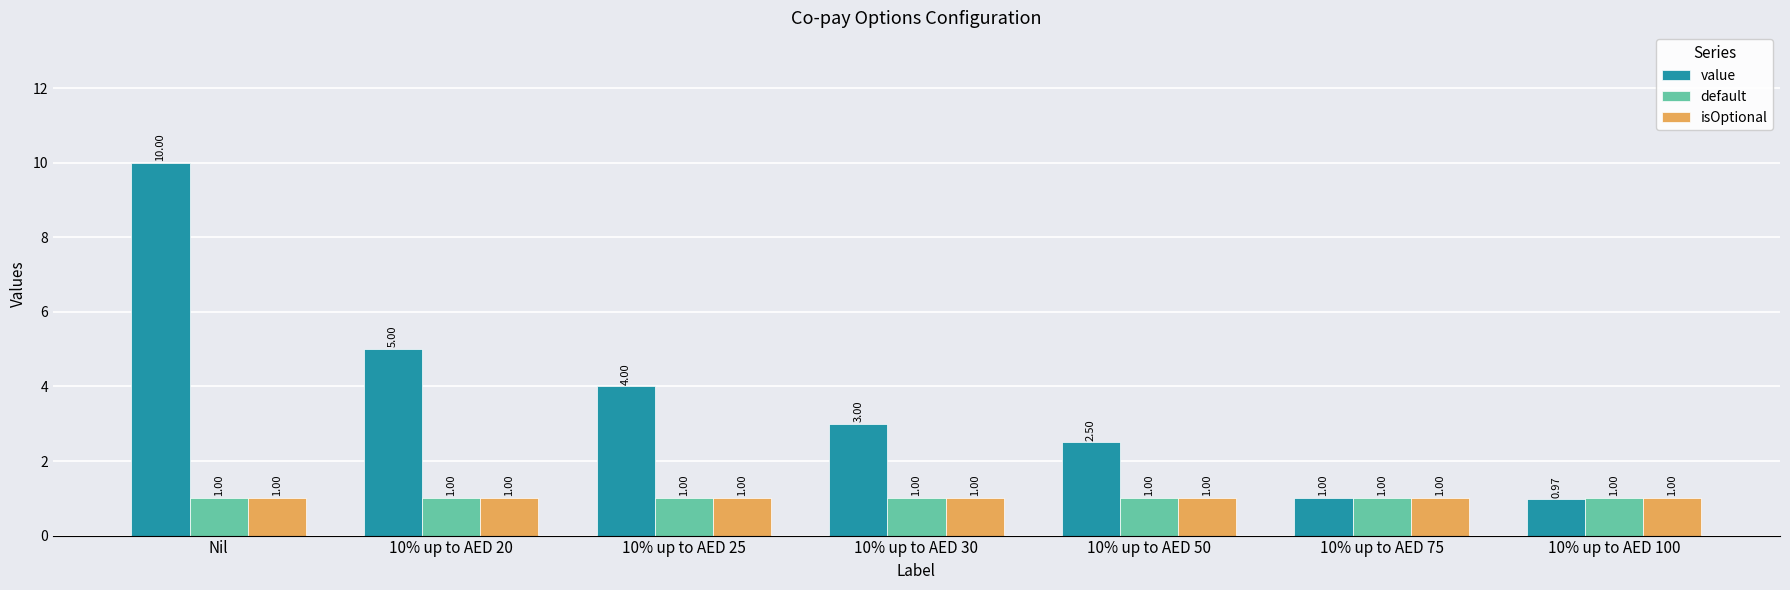

At which label does value reach its minimum?

10% up to AED 100